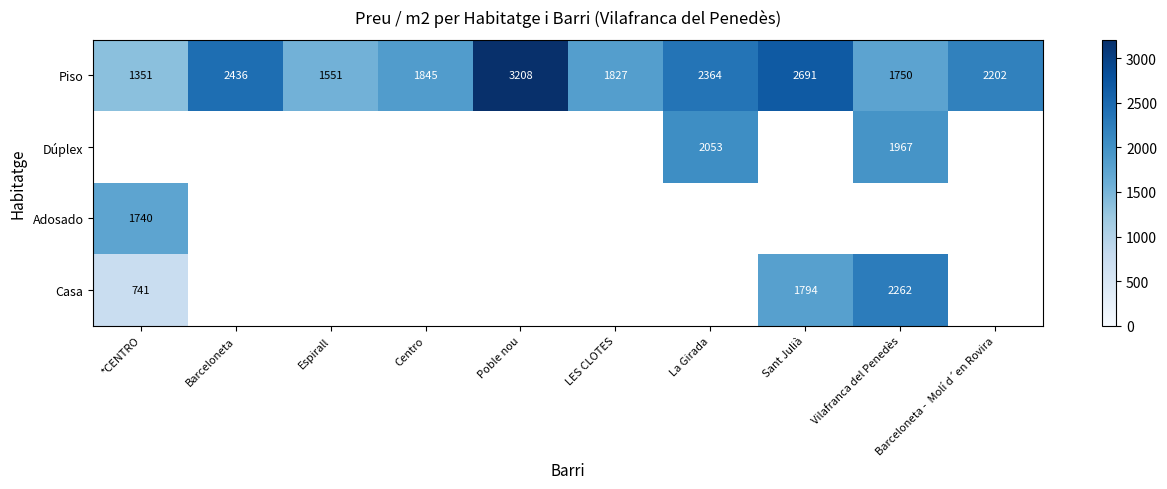

Where does the Piso series first go above 2202?

Barceloneta